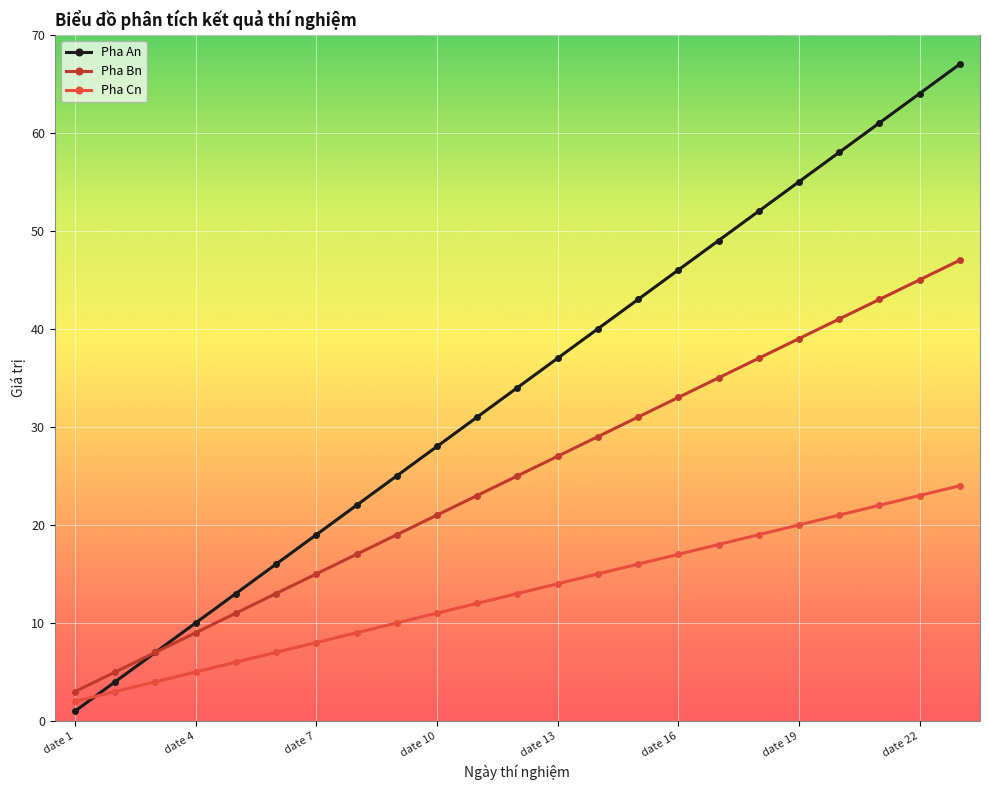

Which series has the largest total across all categories?

Pha An